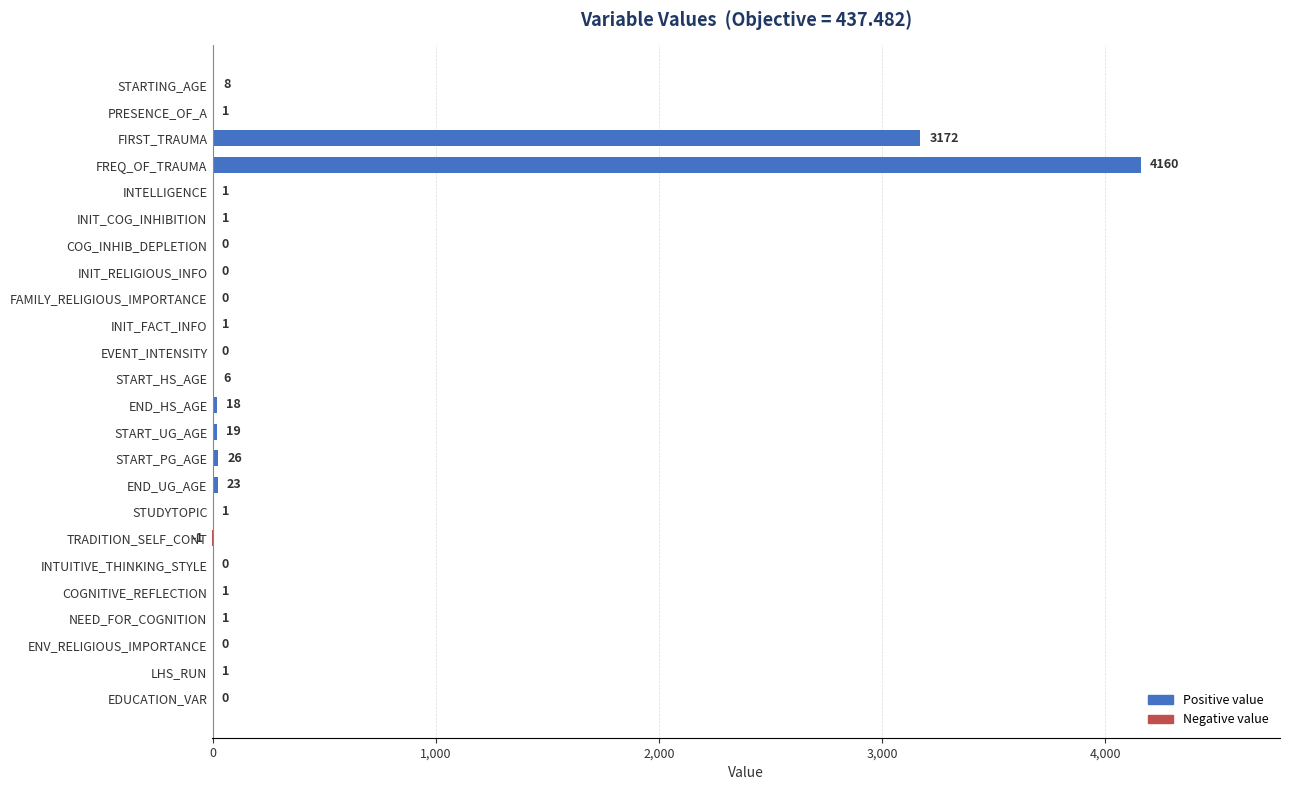

What is the sum of the values at INIT_FACT_INFO and START_UG_AGE?

20